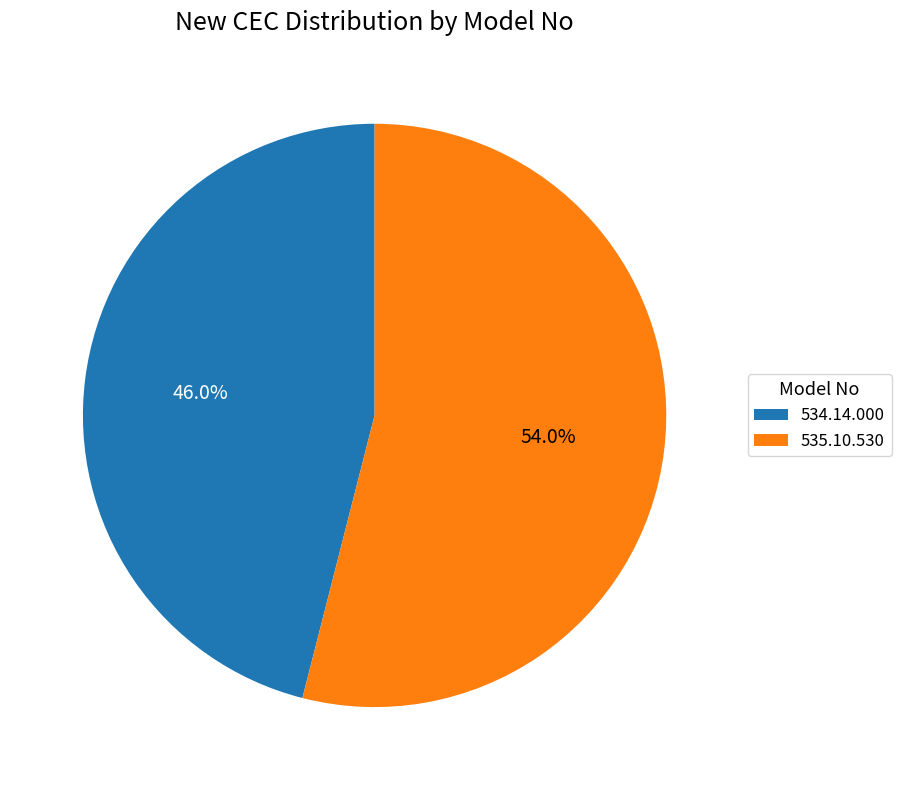

To the nearest percent, what is the difference between the 534.14.000 and 535.10.530 slice percentages?

8%